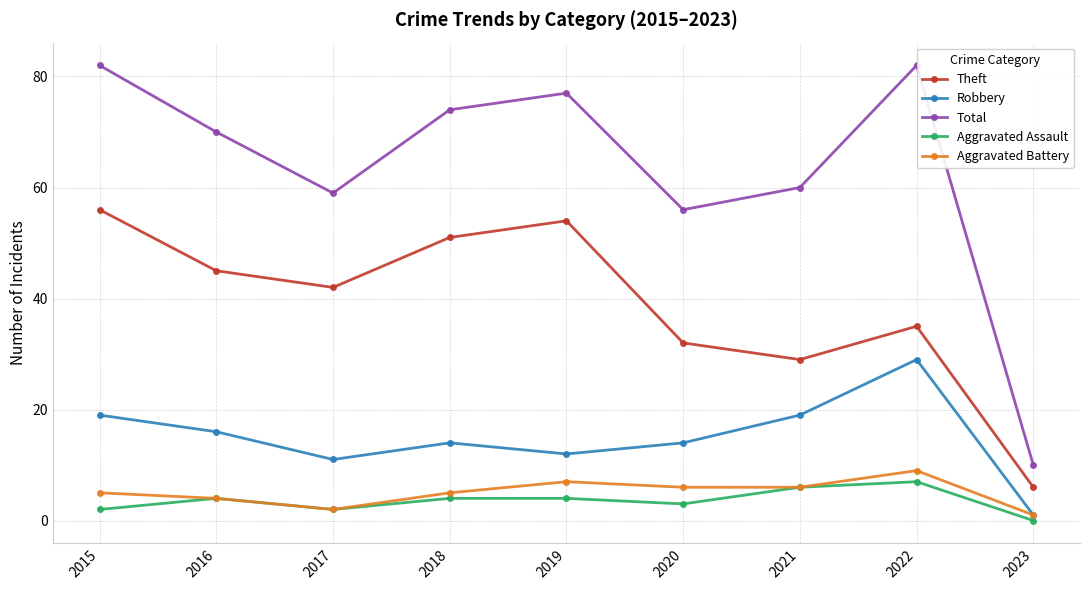

Does the chart display data point markers on the line(s)?

Yes